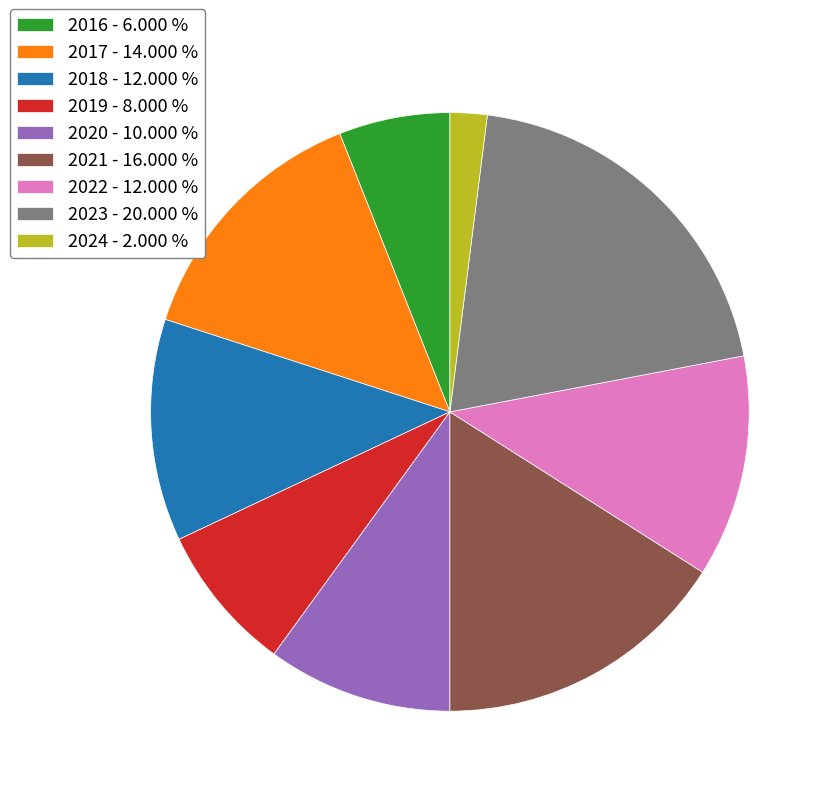

How many slices are in this pie chart?

9